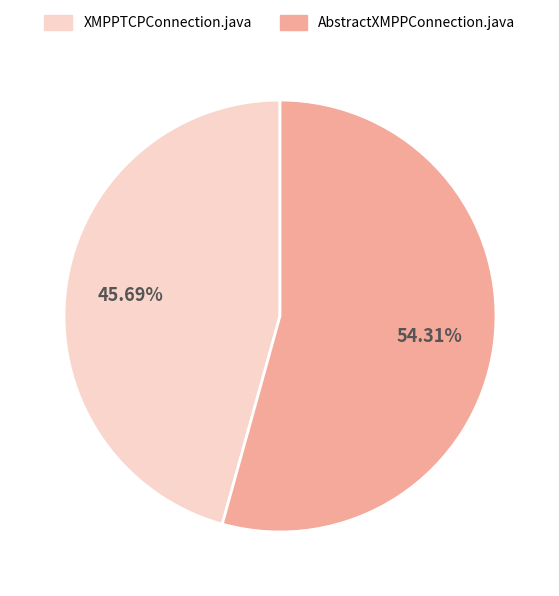

The AbstractXMPPConnection.java slice represents 54% of the pie. True or false?

True